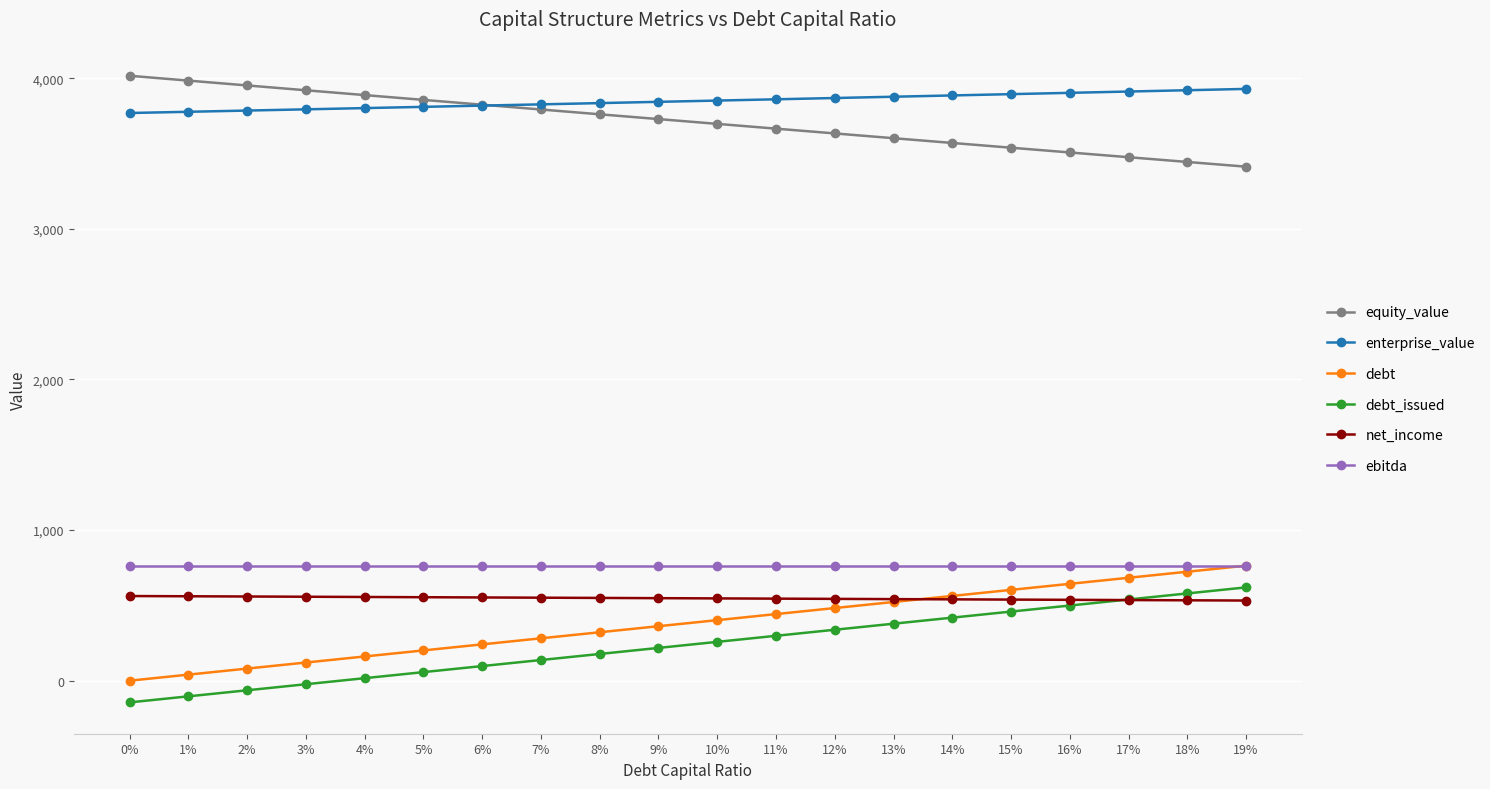

True or false: enterprise_value has a value of 2553.6 at 14%.

False